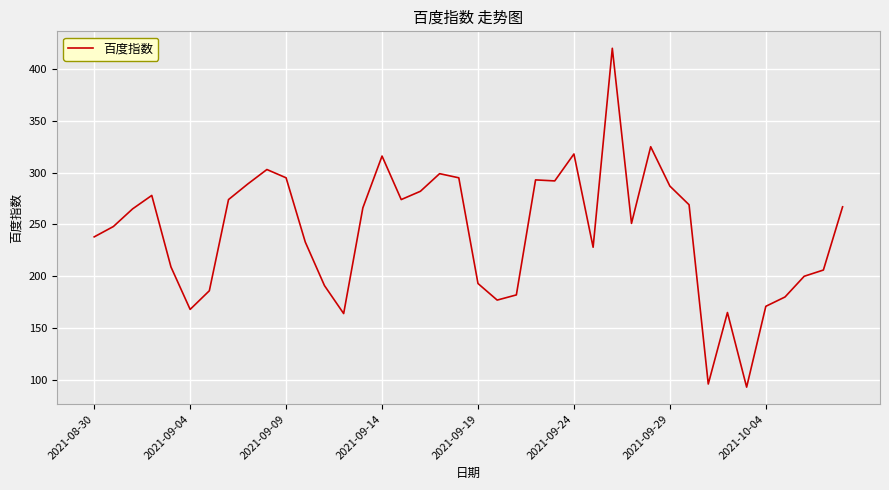

What is the greatest value displayed?

420